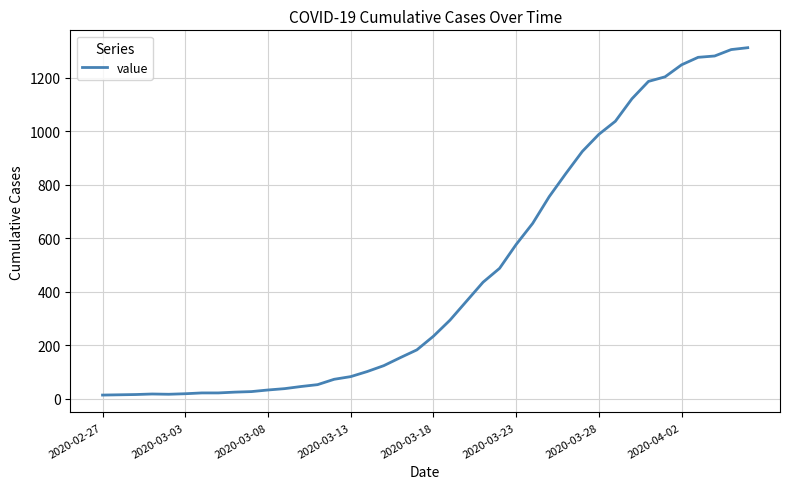

What is the difference between the maximum and minimum values?

1299